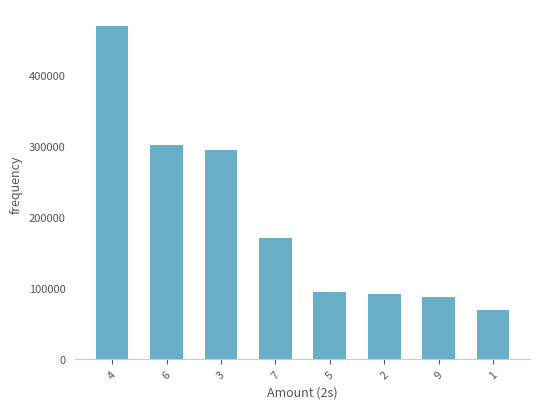

How many bars are there in total?

8